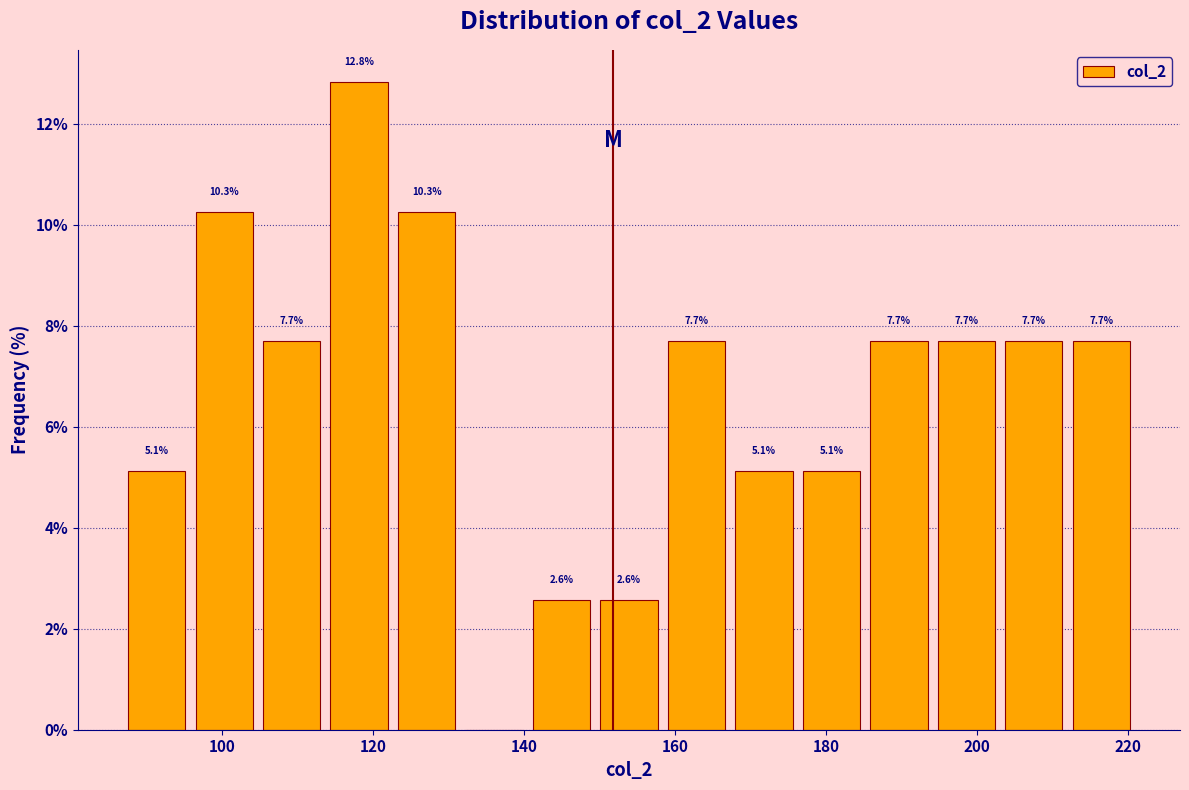

Over which range of the x-axis is the bar tallest?

114 to 122